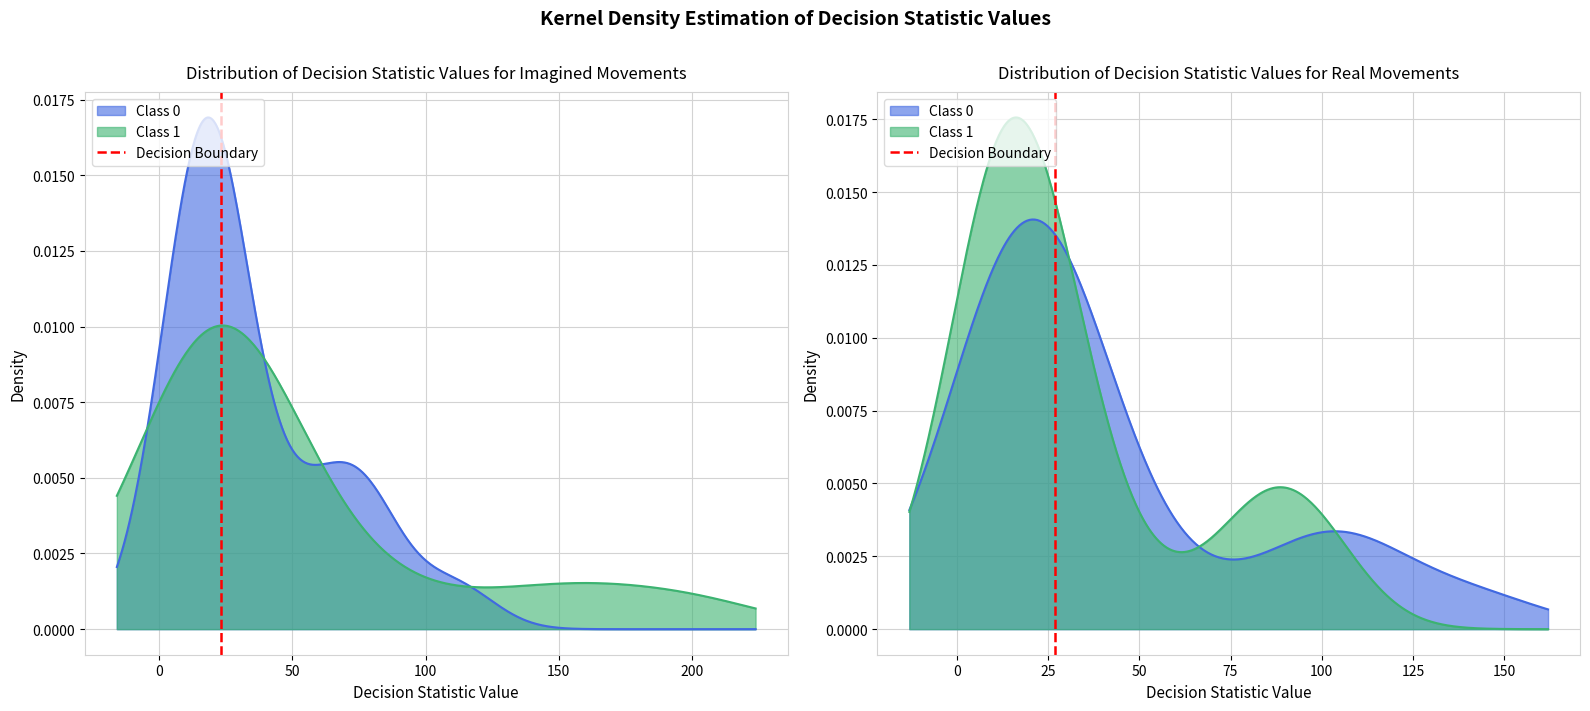

How many values are below 1?

1